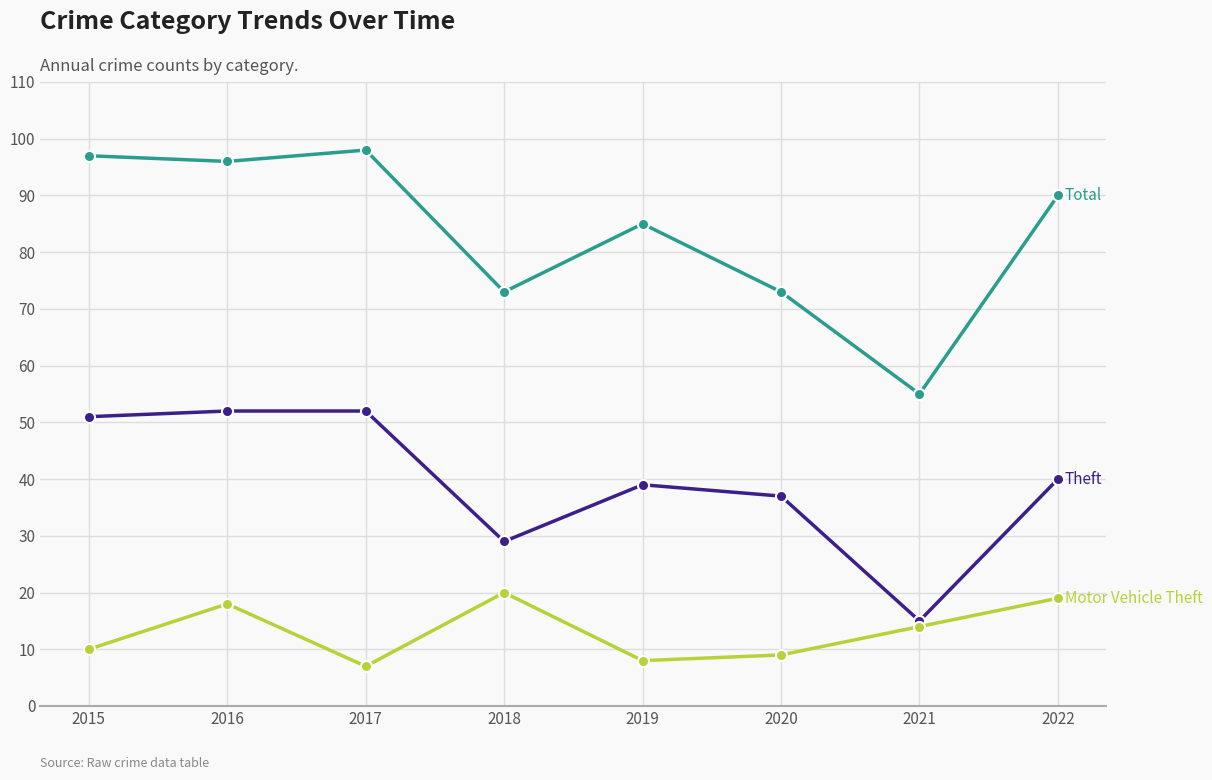

What is the spread (max minus min) of values at 2015?

87